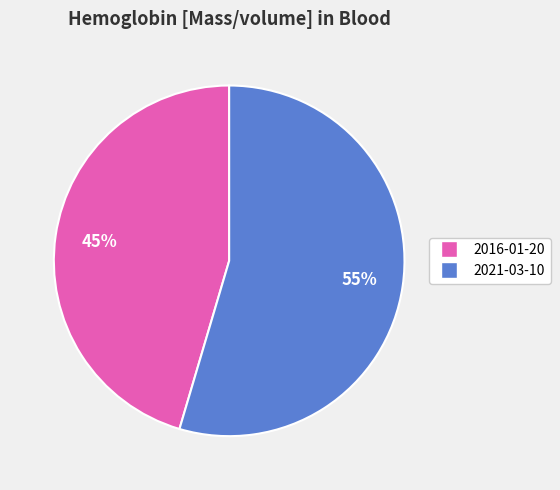

To the nearest percent, what is the average slice percentage?

50%